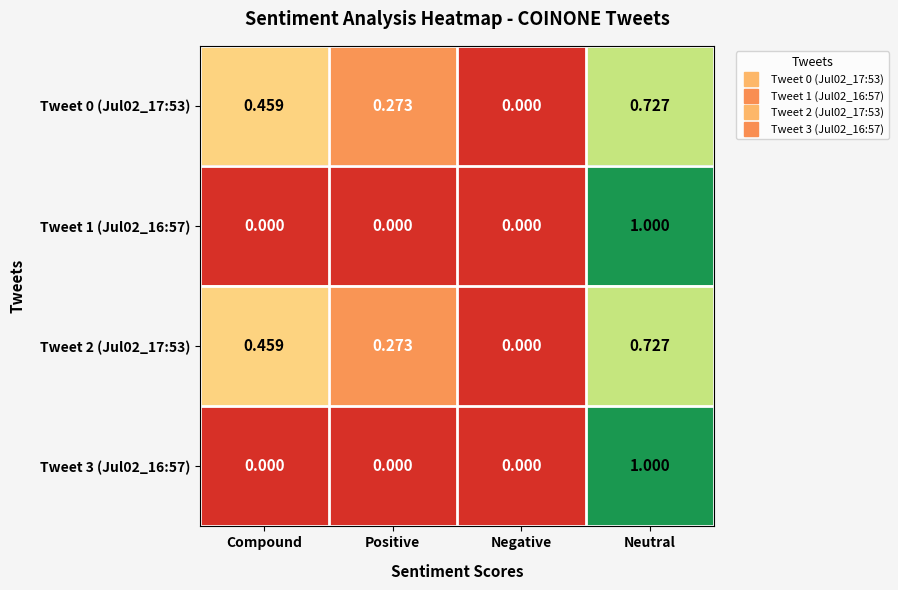

At which category is the sum across all series the highest?

Neutral